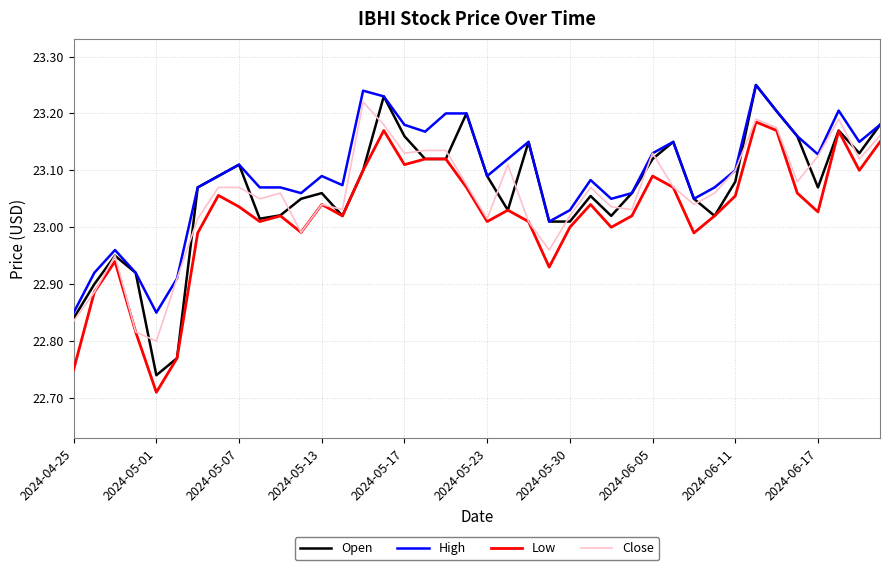

True or false: Low and High intersect in this chart.

False